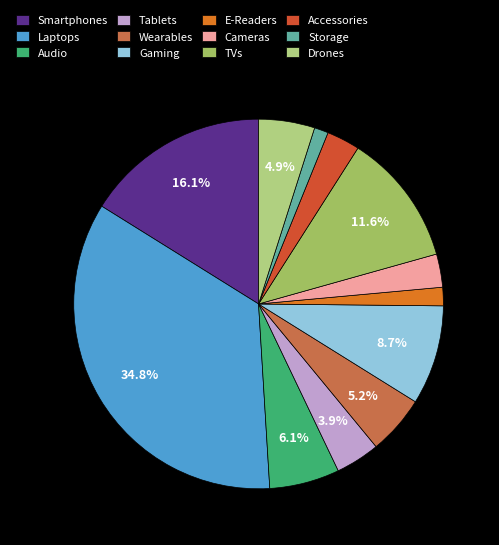

To the nearest percent, what percentage of the pie is Tablets?

4%